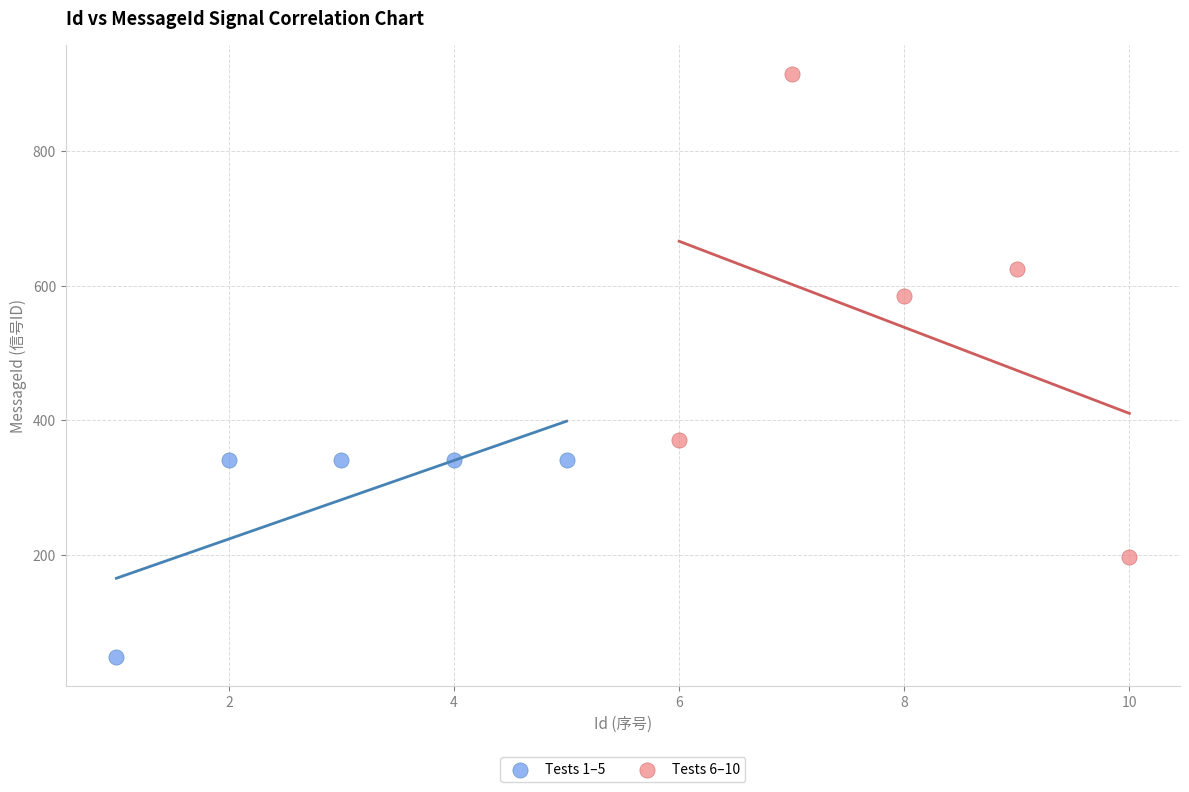

Which series reaches the maximum Y coordinate?

Tests 6–10